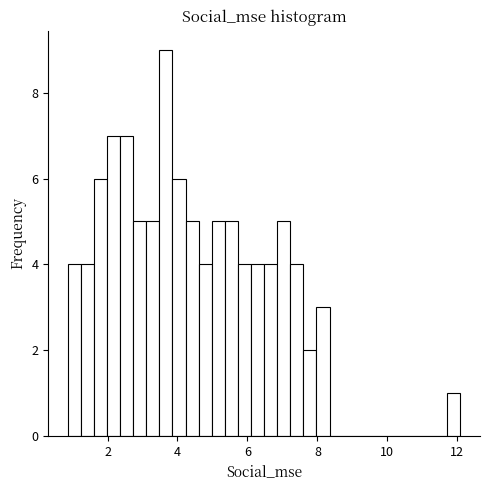

Read against the x-axis, roughly where is the centre of the tallest bar?

3.6